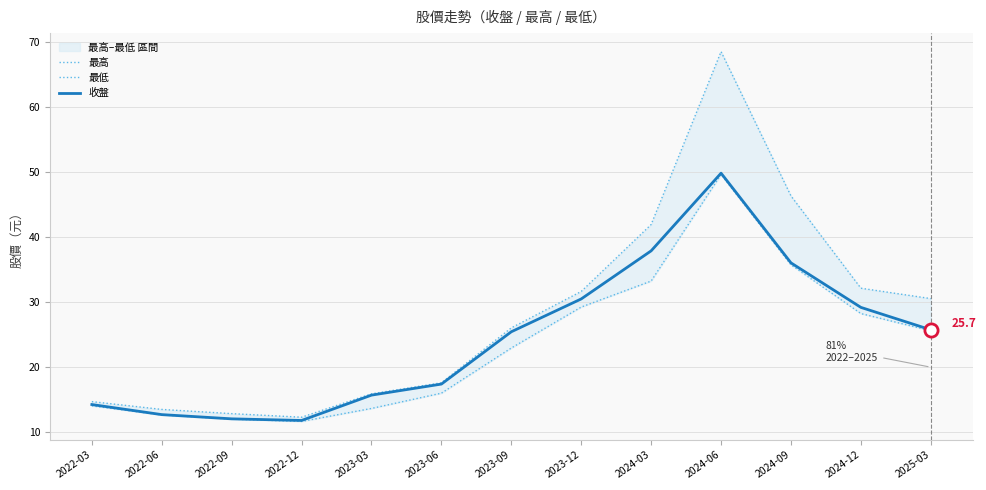

Is the value of 最低 at 2022-06 greater than the value of 最高 at 2022-06?

No